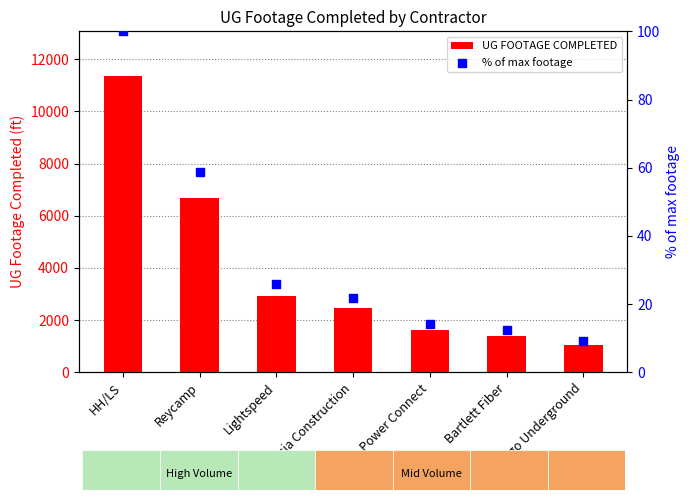

At how many categories does at least one series exceed 8249?

1